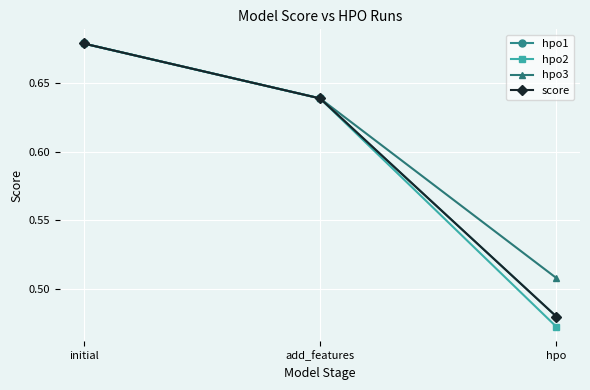

What position from the right is hpo?

1